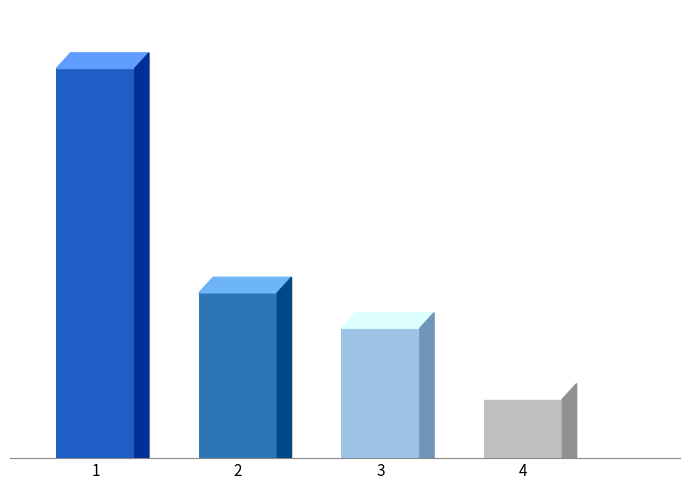

What is the difference between the values at 3 and 2?

3